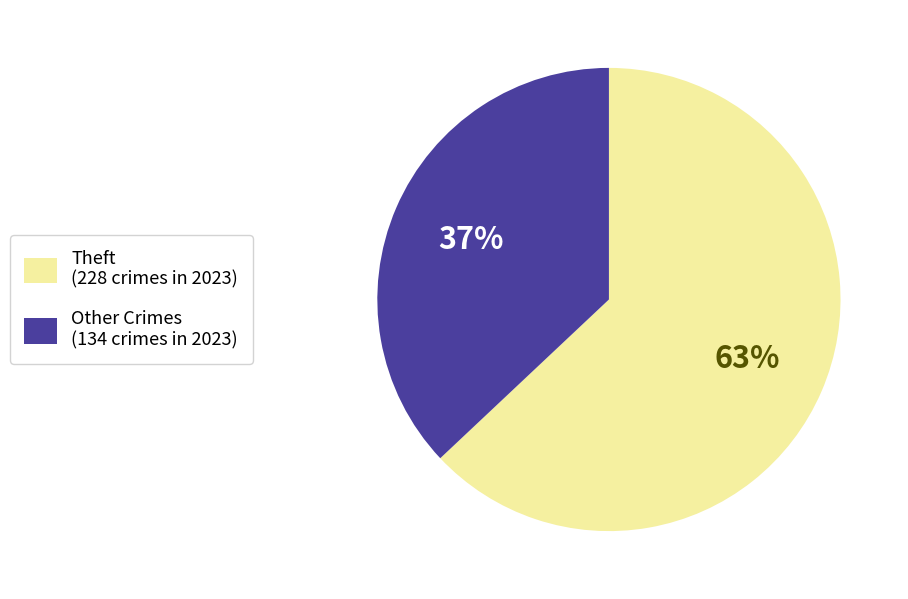

To the nearest percent, what is the difference between the largest and smallest slice percentages?

26%